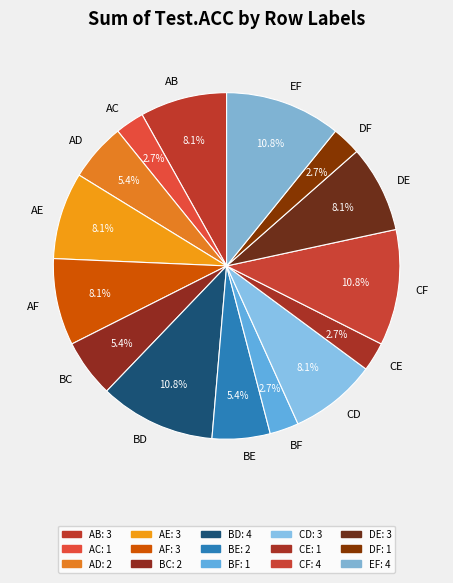

How many segments does this pie chart have?

15